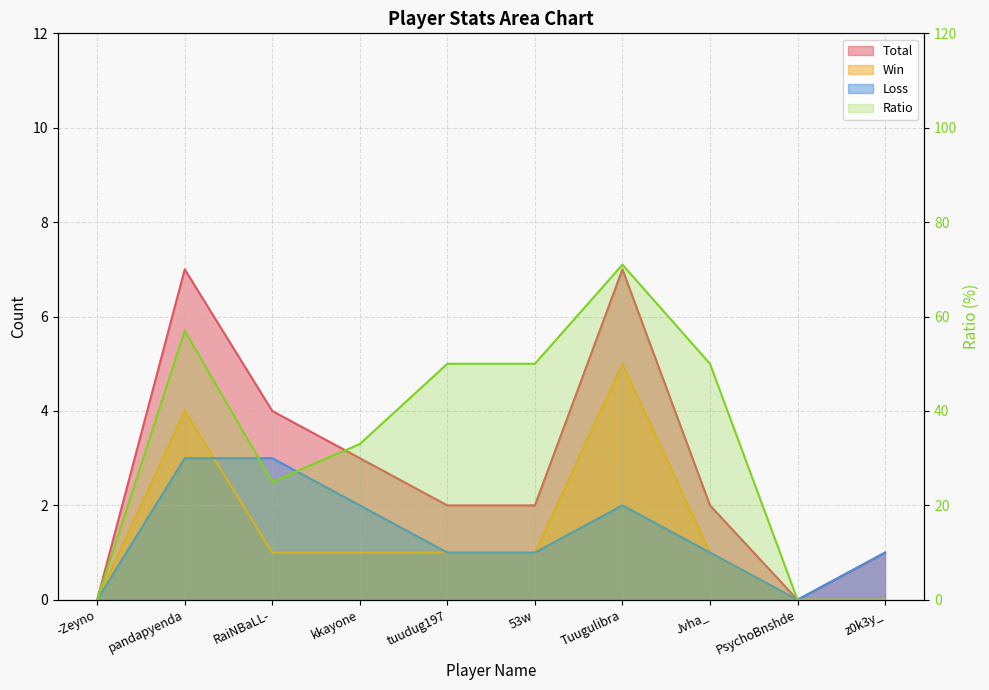

What is the sum of the Total values at Jvha_ and RaiNBaLL-?

6